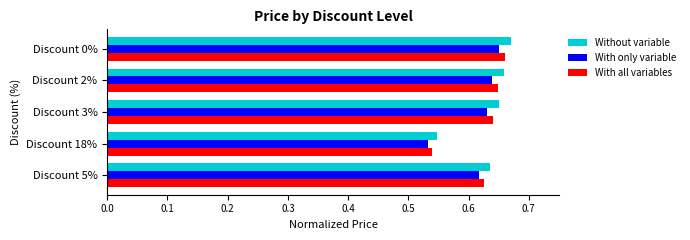

Where is With all variables nearest to the value 0?

Discount 18%